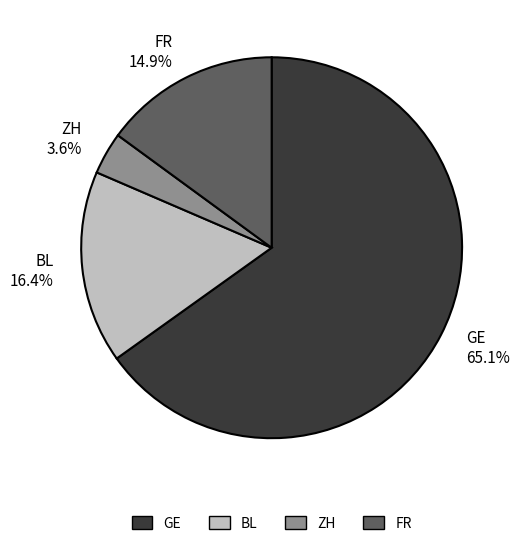

Rank the categories by value from lowest to highest.

ZH, FR, BL, GE